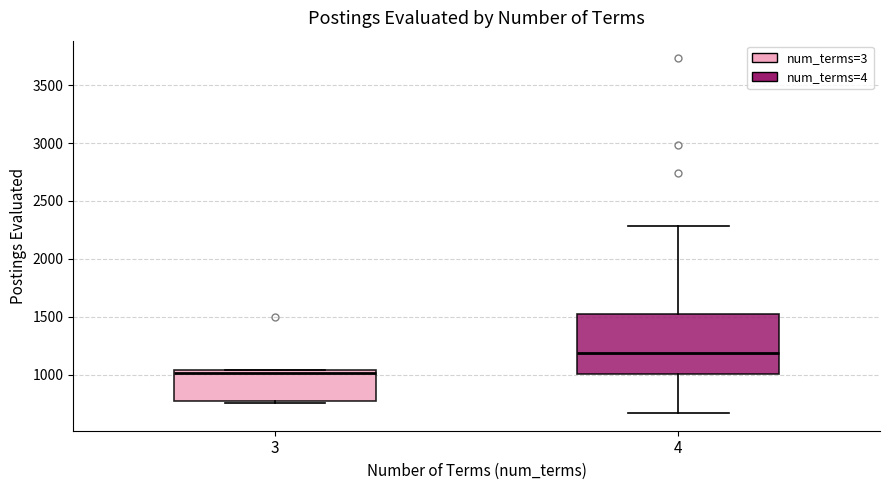

Where is the lower edge of the box at x = 3 on the y-axis? The values are not printed on the chart, so give them approximately, as read against the axis.

750